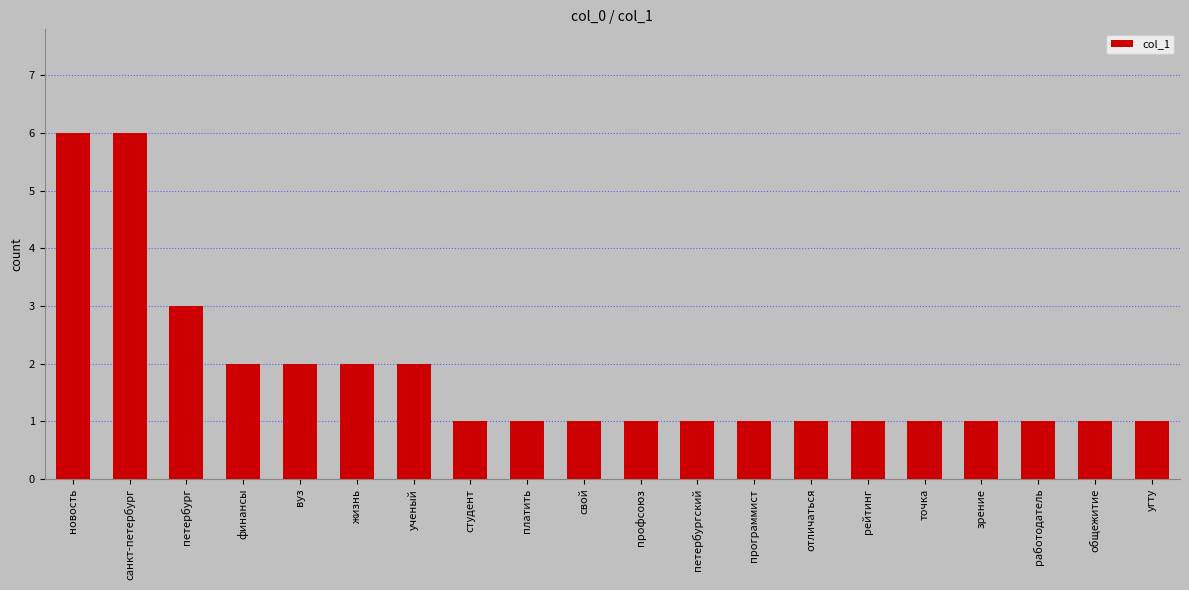

Reading left to right, transcribe all the data shown in this chart.

6	6	3	2	2	2	2	1	1	1	1	1	1	1	1	1	1	1	1	1